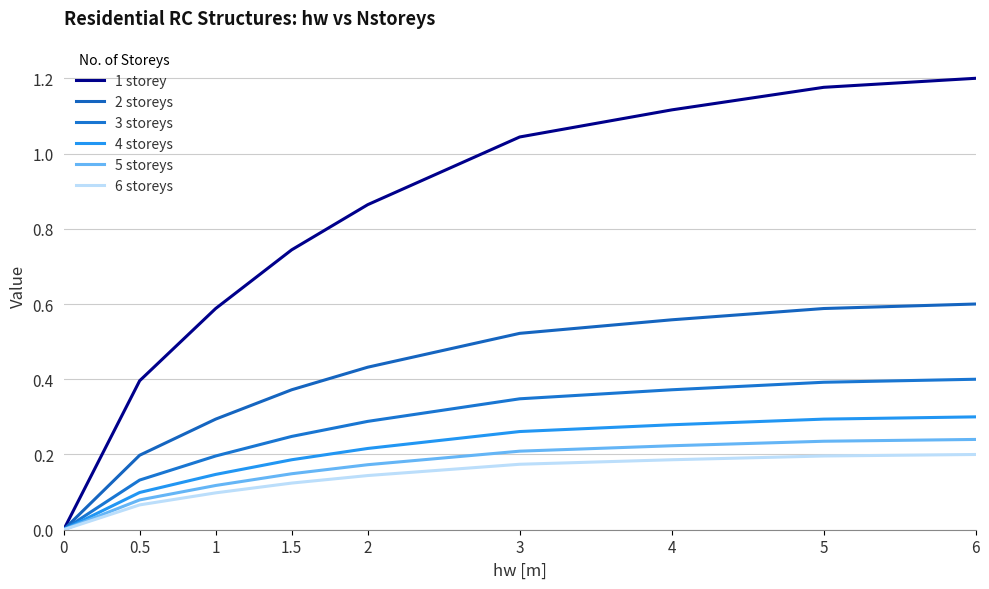

Does the chart display data point markers on the line(s)?

No